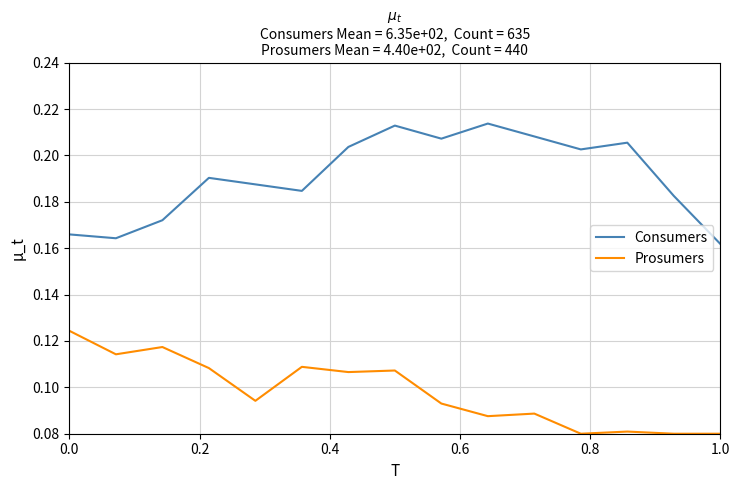

True or false: Prosumers and Consumers intersect in this chart.

False